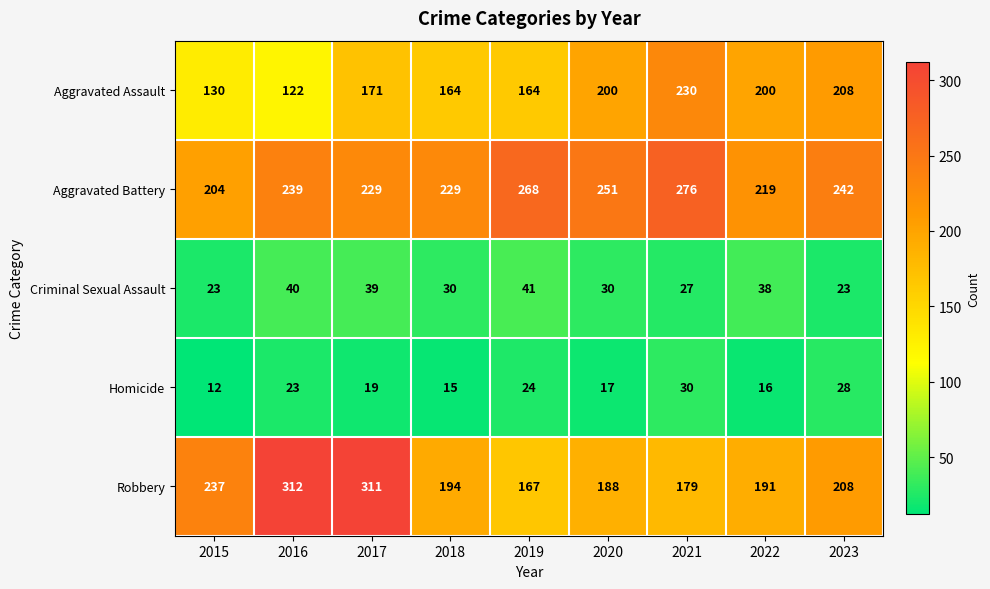

At which label is Robbery closest to 239?

2015